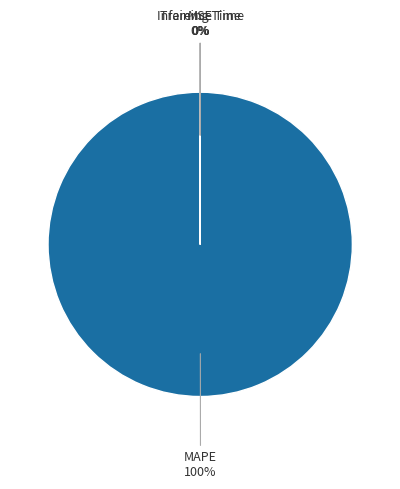

How many segments does this pie chart have?

4